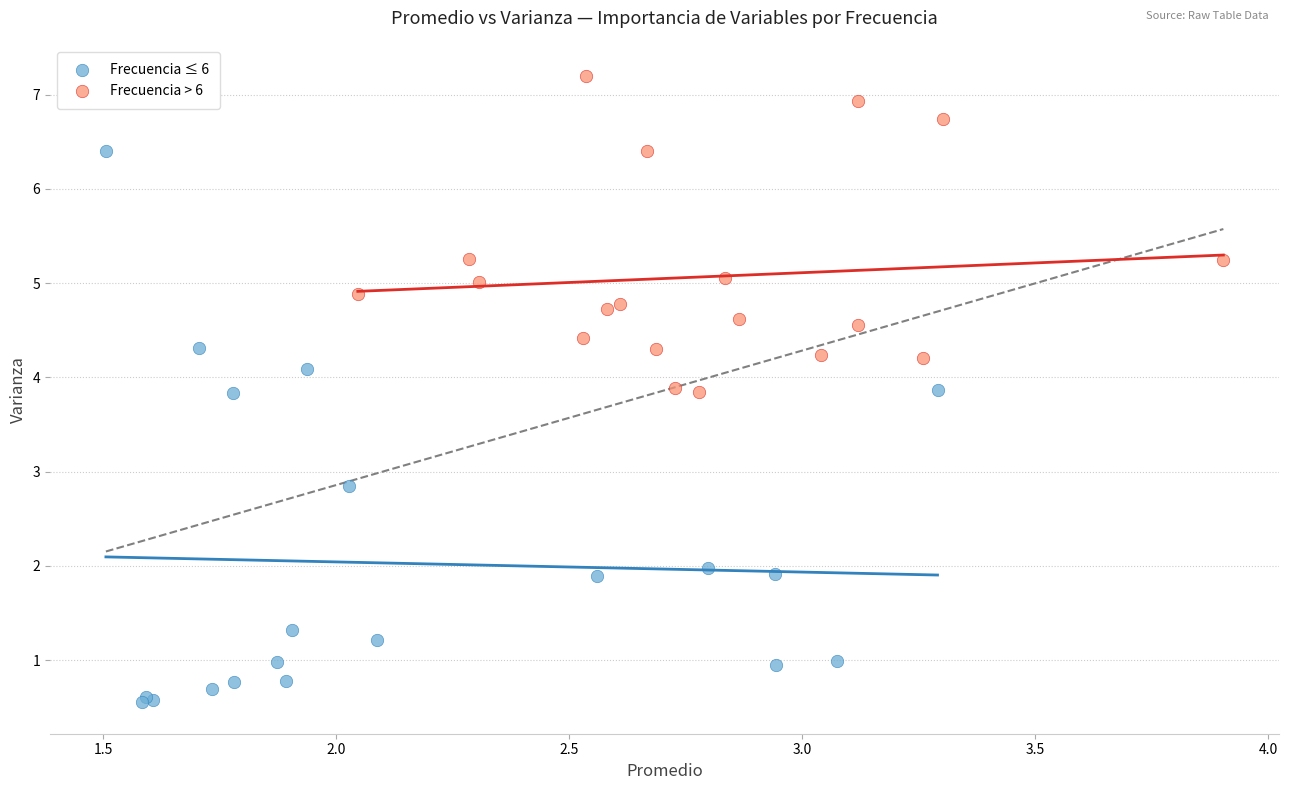

Which series reaches the maximum Y coordinate?

Frecuencia > 6